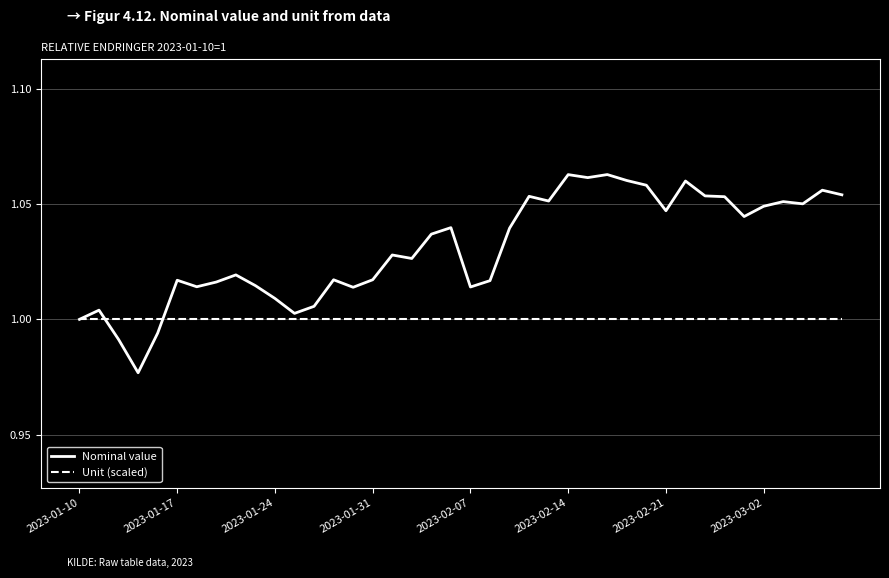

Rank the series by their average value, from highest to lowest.

Nominal value, Unit (scaled)